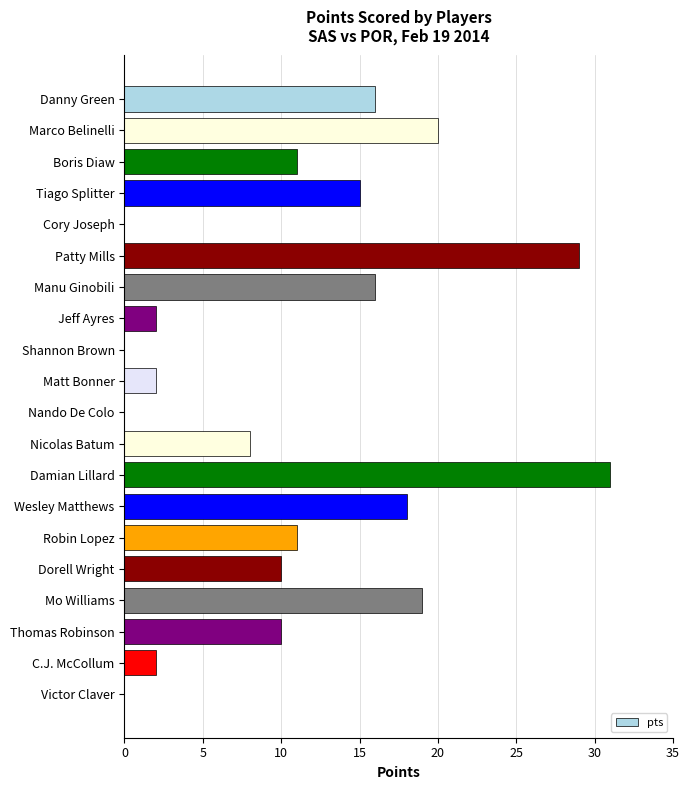

What is the greatest value displayed?

31